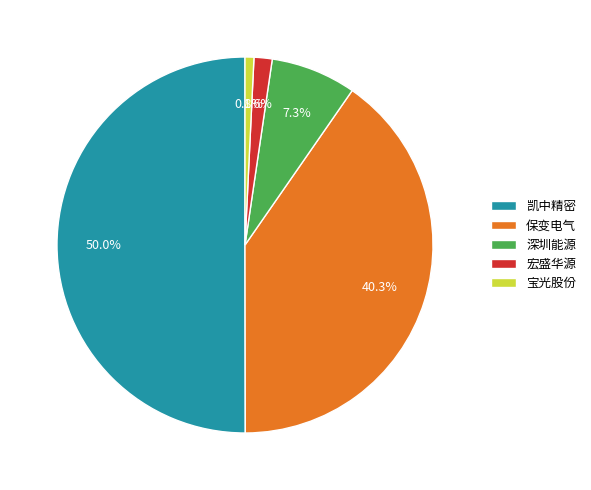

Which slice is the smallest?

宝光股份